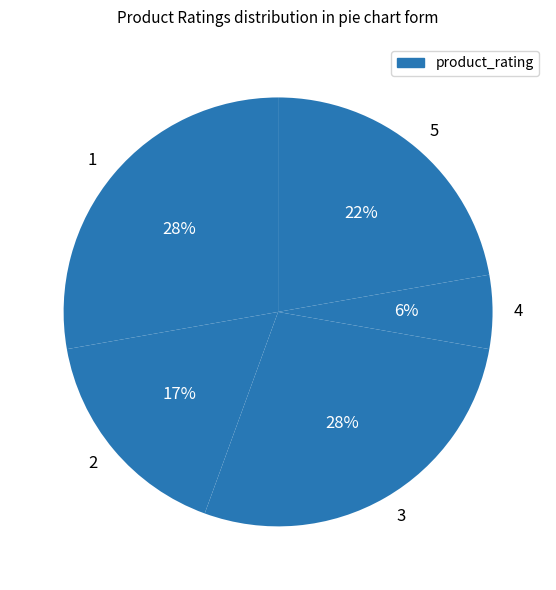

What percentage is the 4 slice, to the nearest percent?

6%